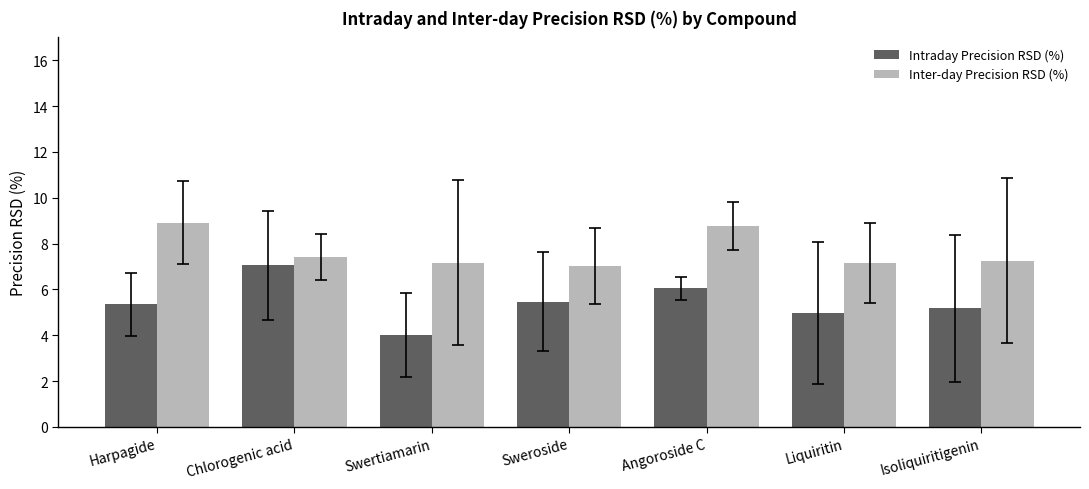

Read the Intraday Precision RSD (%) value at Sweroside.

5.5